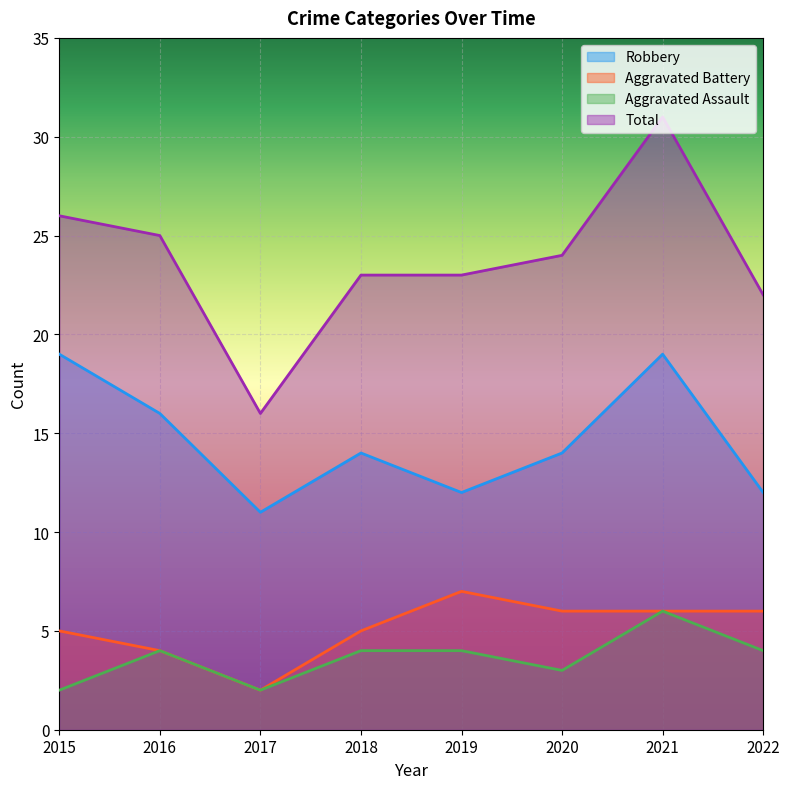

What is the total value across all series at 2018?

46